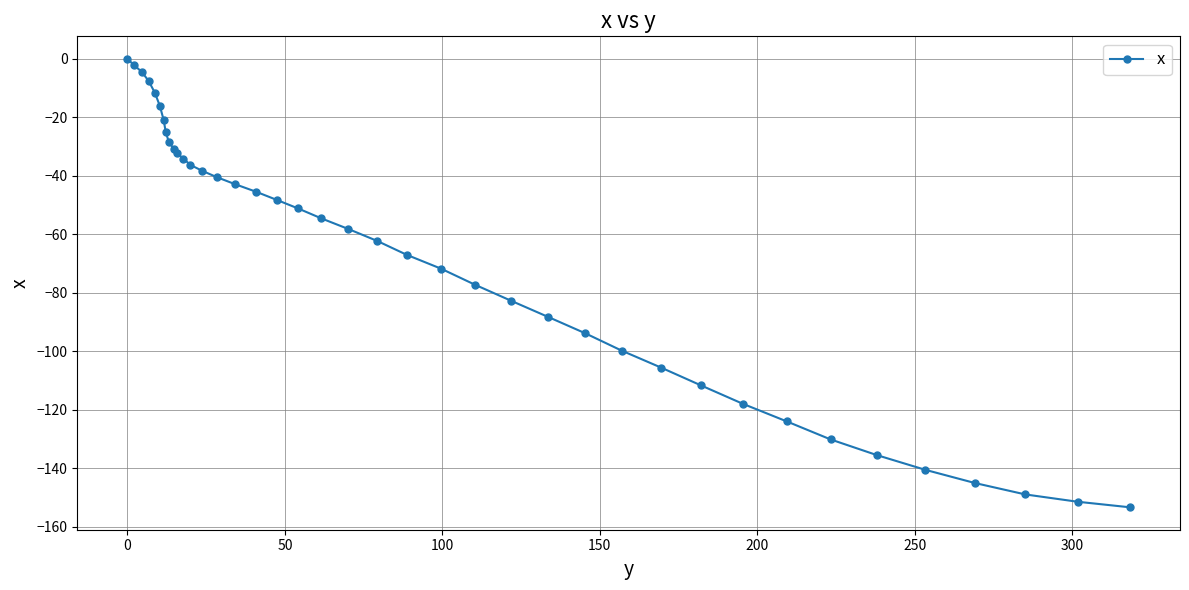

True or false: the data has more than 2 interior local peaks.

False